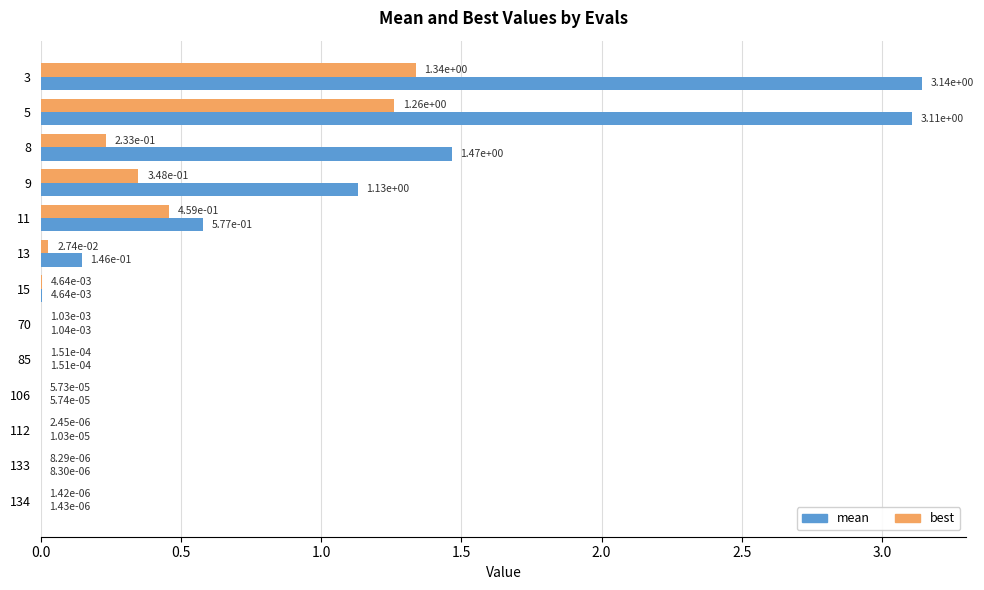

Where is best nearest to the value 0?

134